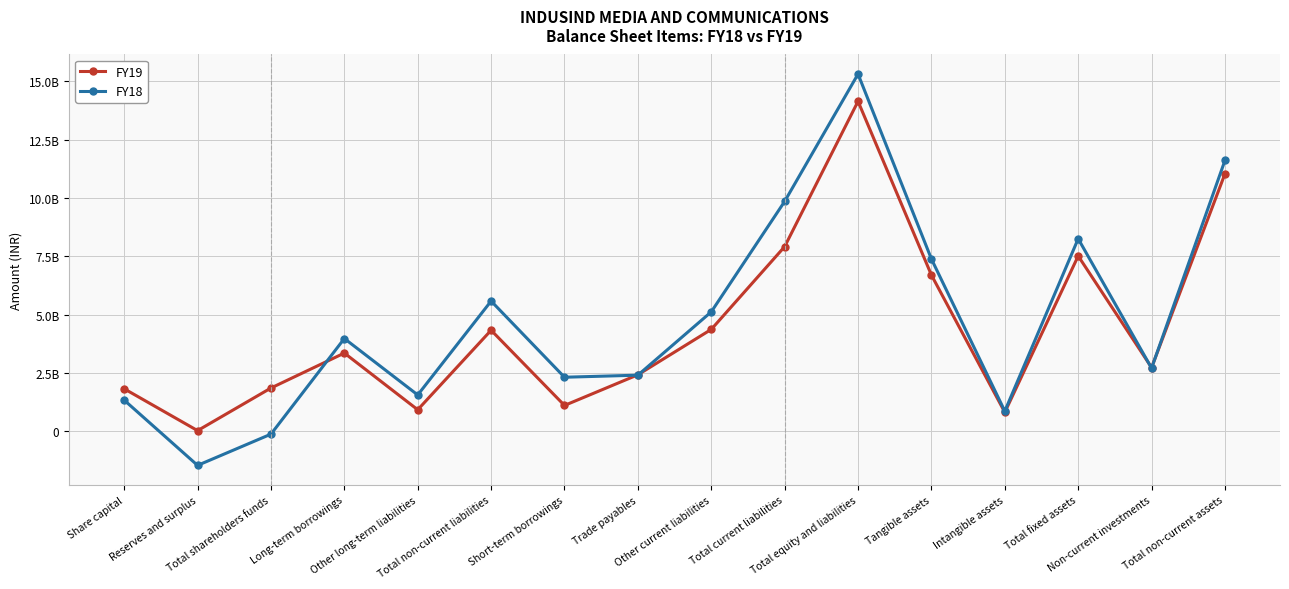

Does the chart have visible grid lines?

Yes